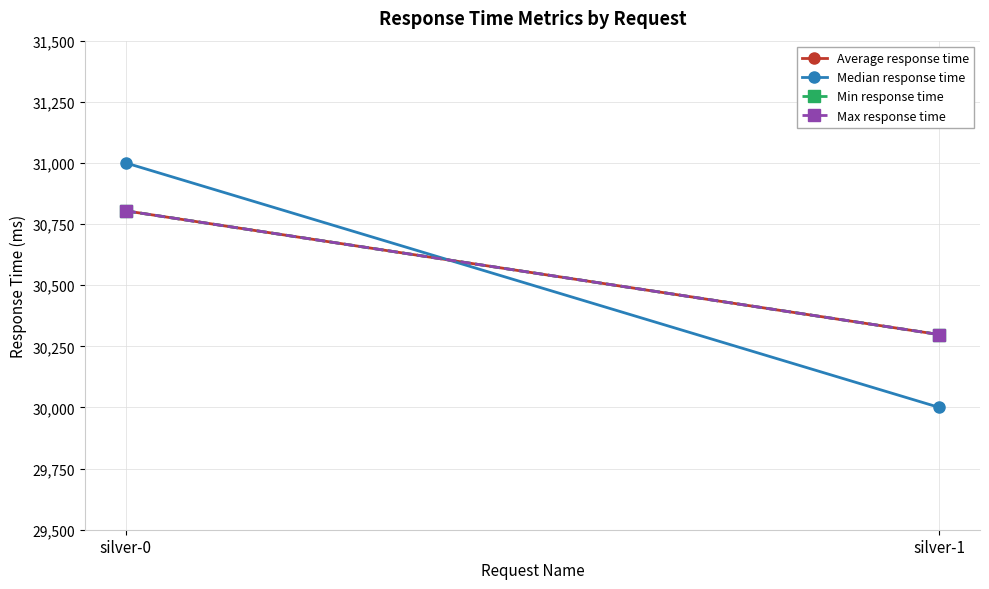

Which has a higher value, silver-0 or silver-1?

silver-0